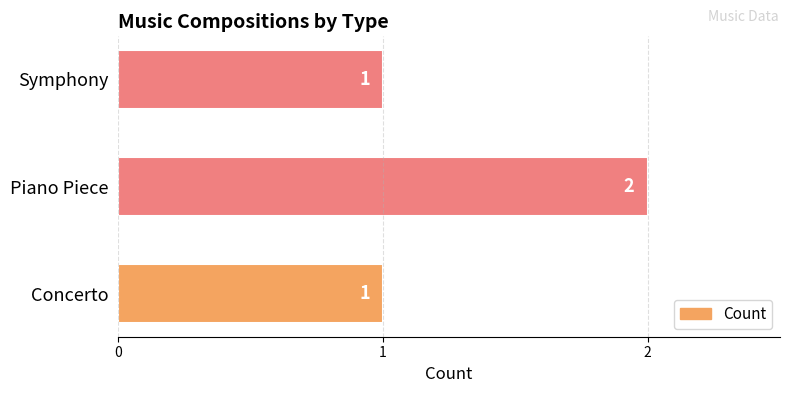

Which category has the highest value across all series?

Piano Piece